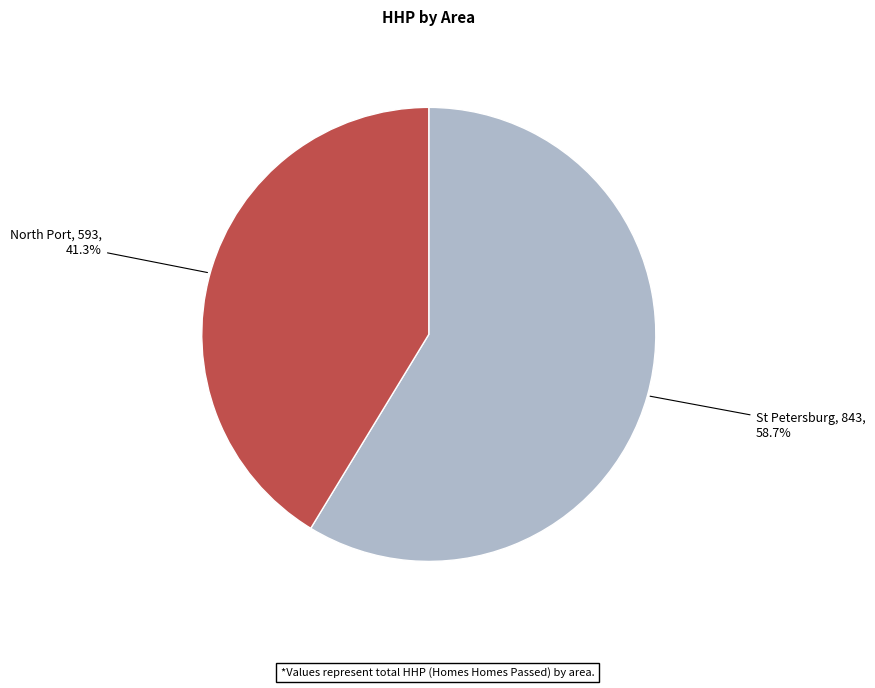

Is North Port the majority of the pie?

No